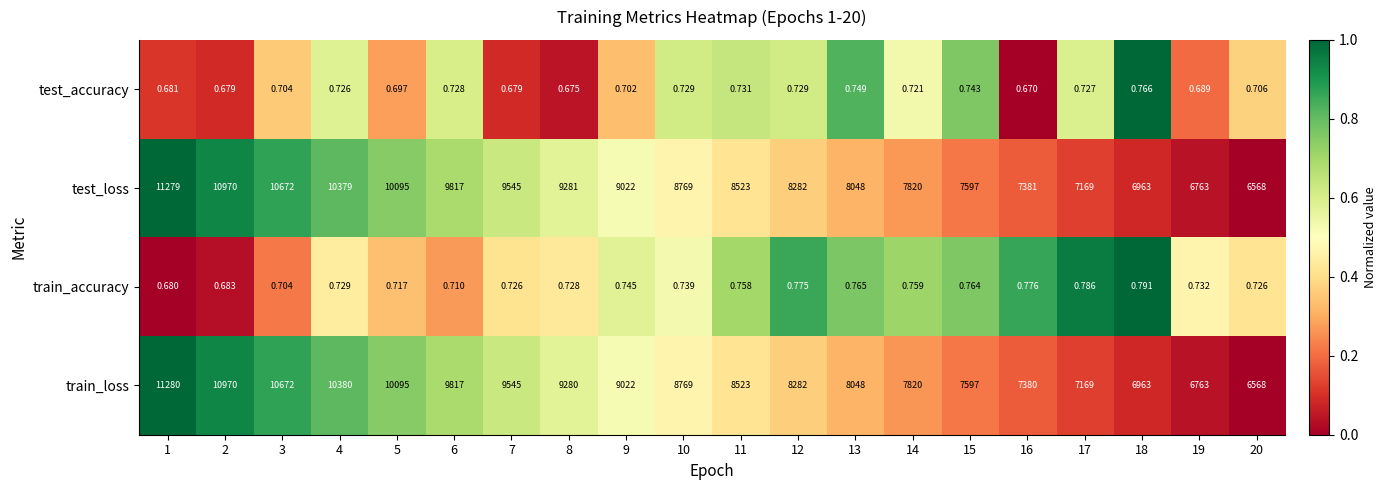

At 16, list the series in order from smallest to largest.

test_accuracy, train_accuracy, train_loss, test_loss